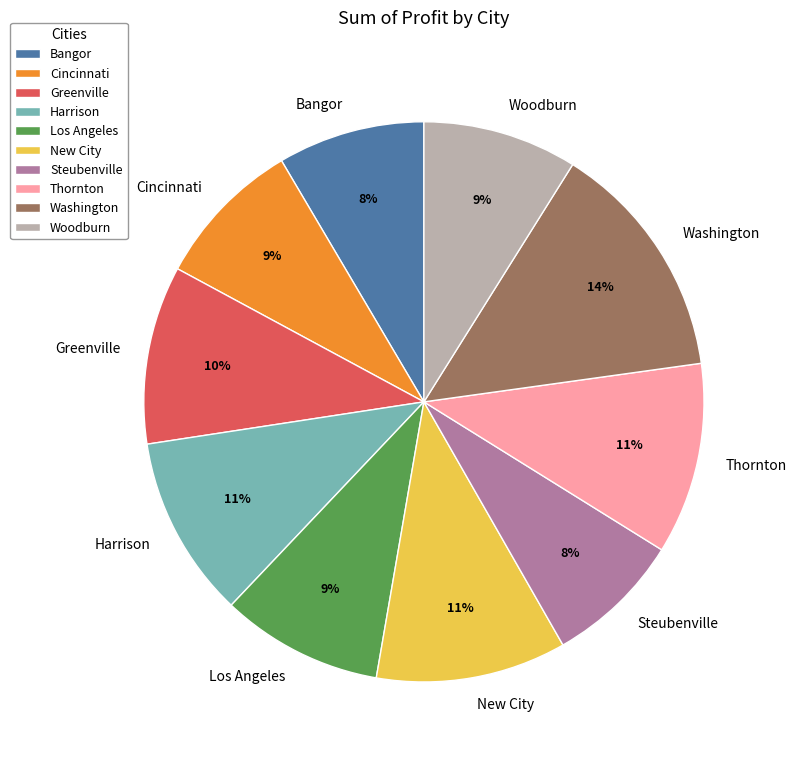

Does Los Angeles represent more than half of the total?

No